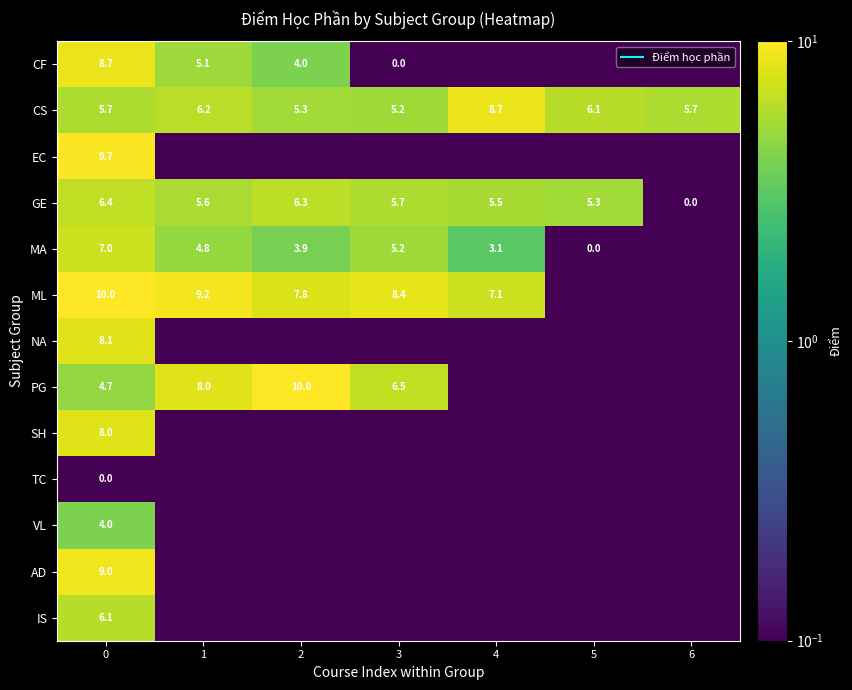

The AD series shows 0.0 at 1. True or false?

False